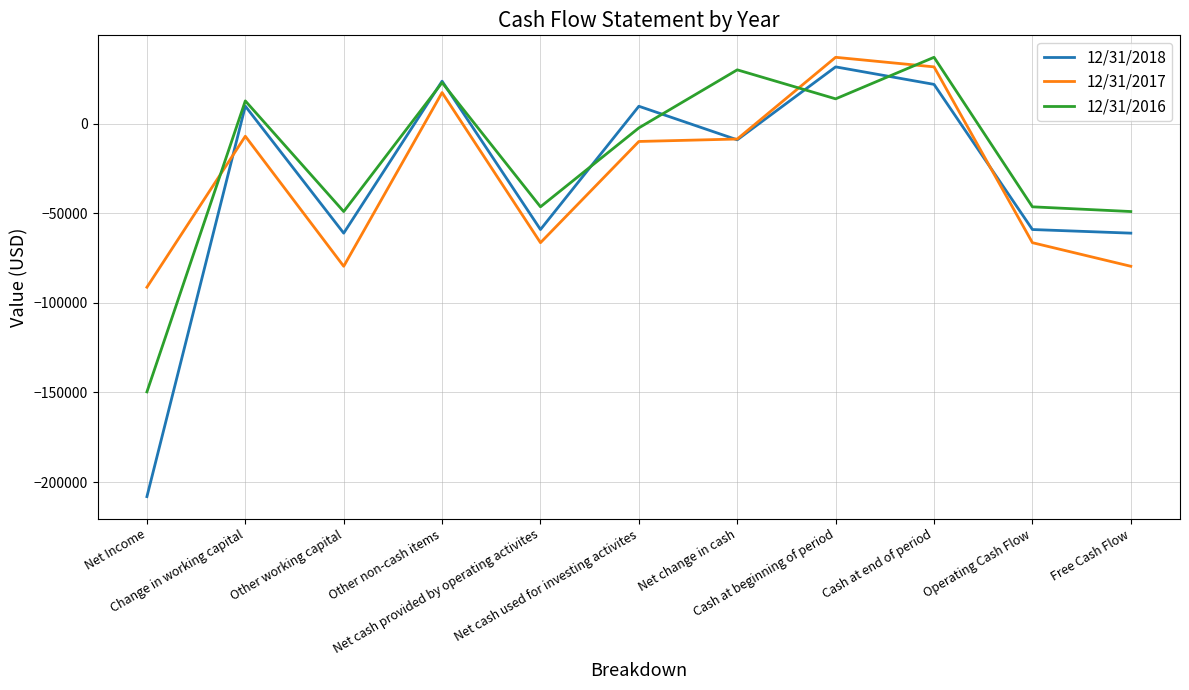

Which series has the widest spread of values?

12/31/2018